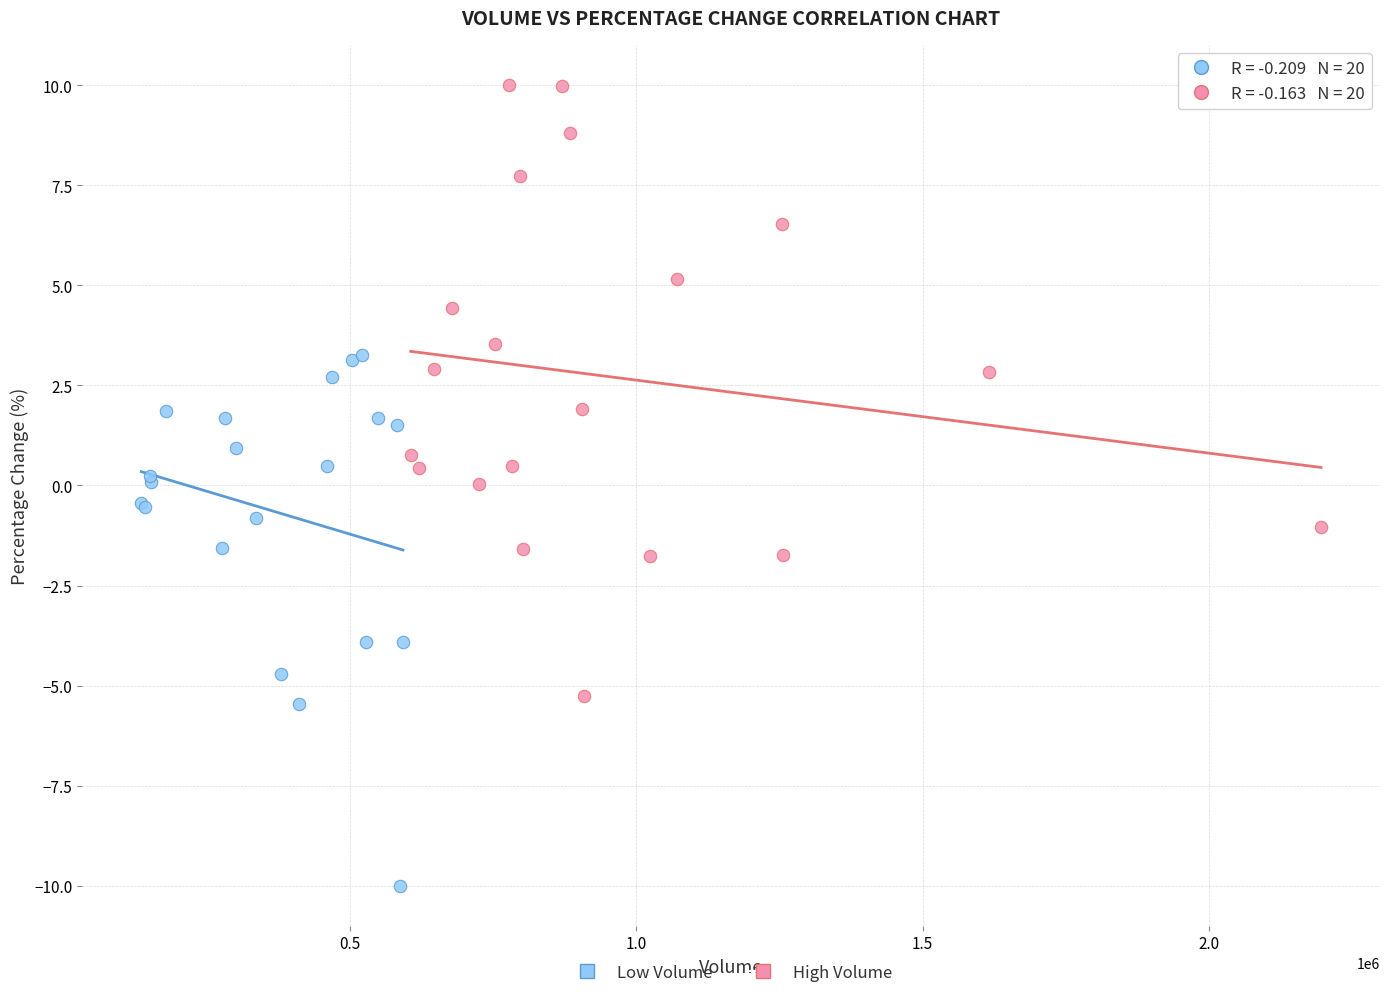

Which series has the widest spread of Y values?

High Volume